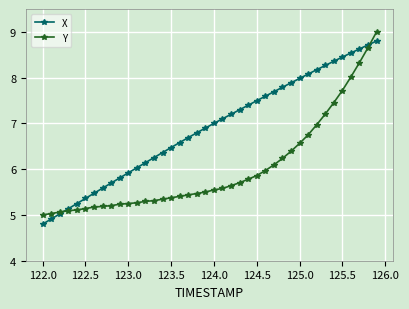

What is the value of the Y point at the 21st from the left?

5.5